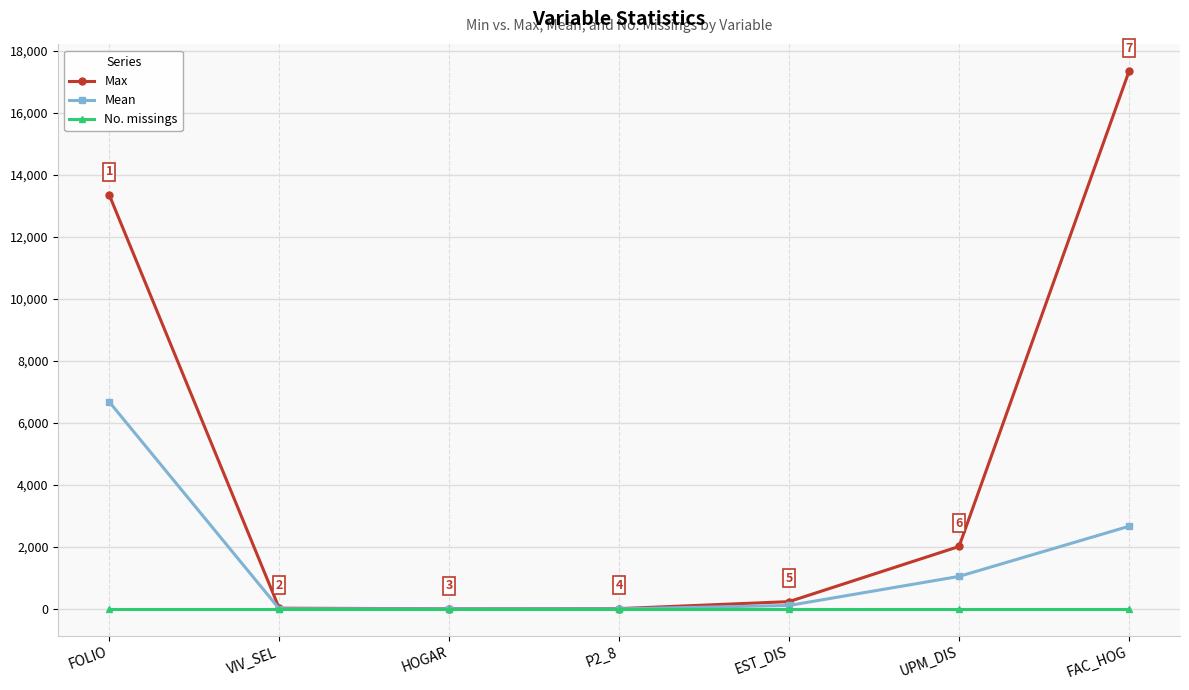

At which label does Mean reach its peak?

FOLIO